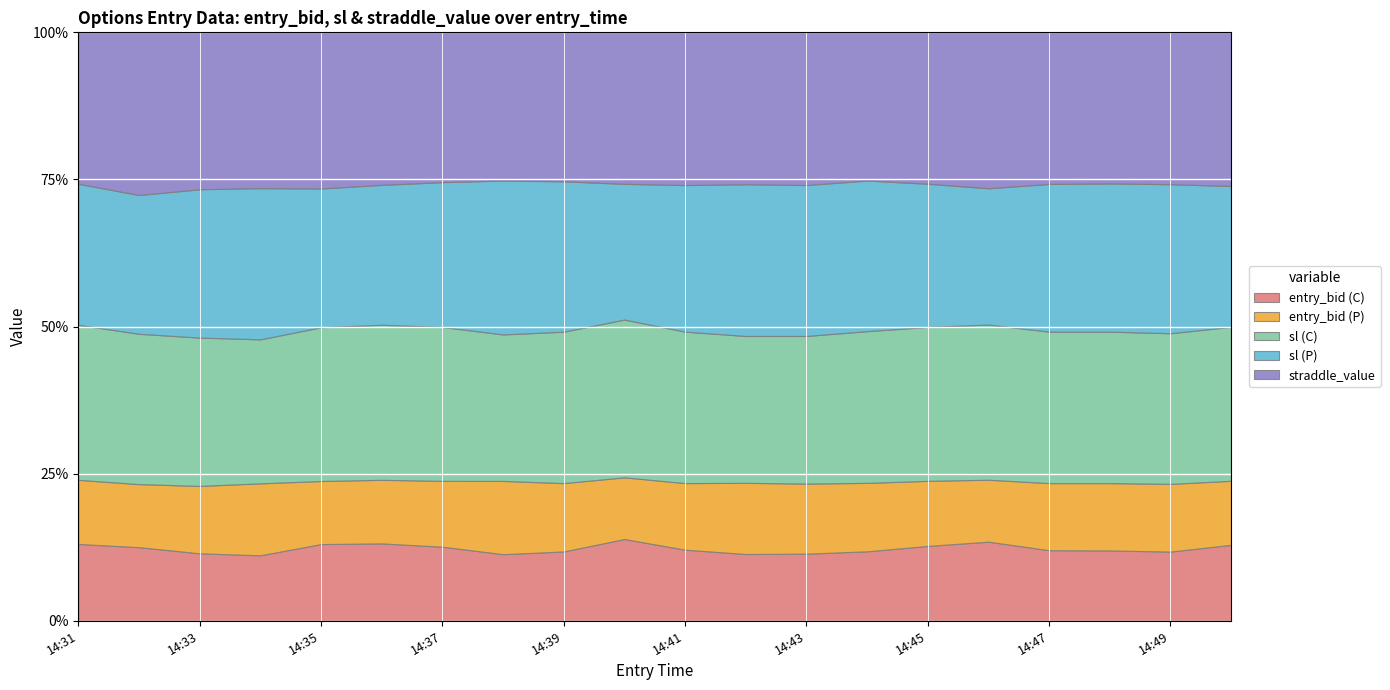

Count the number of data series in this chart.

5